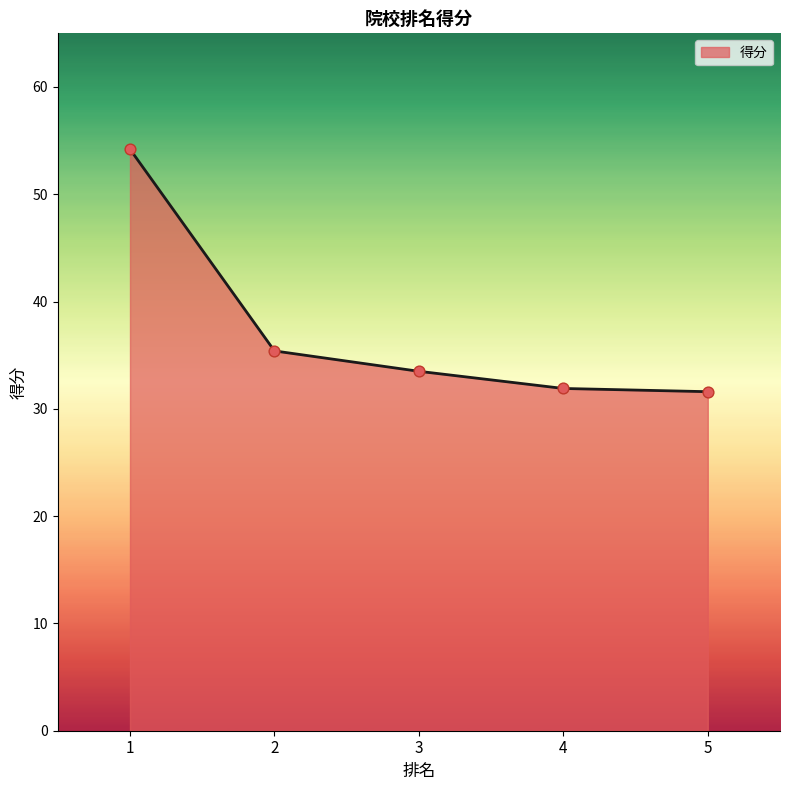

What is the change in value from 4 to 5?

-0.3